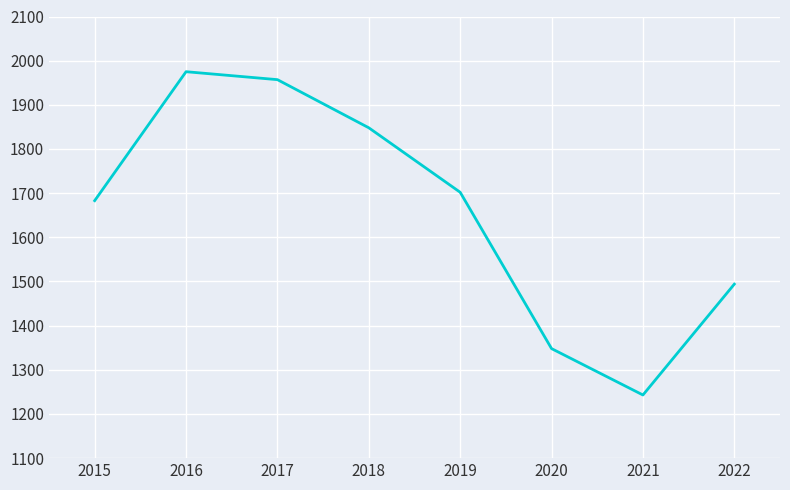

Between 2021 and 2015, which is larger?

2015